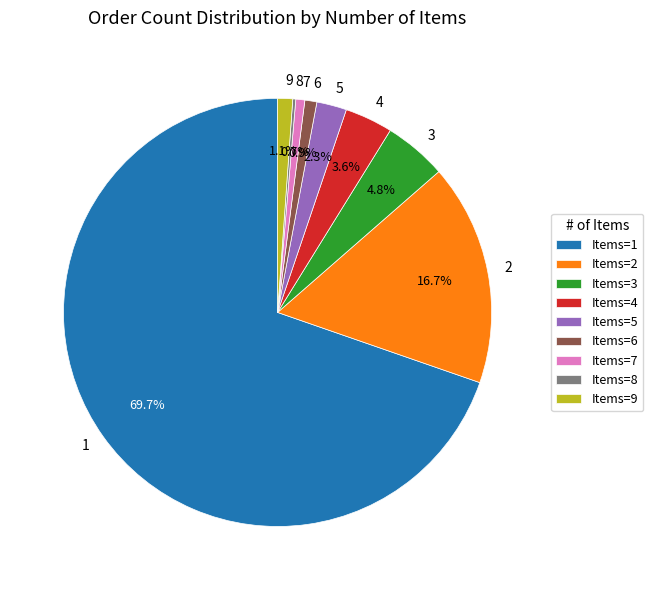

Does 2 represent more than half of the total?

No